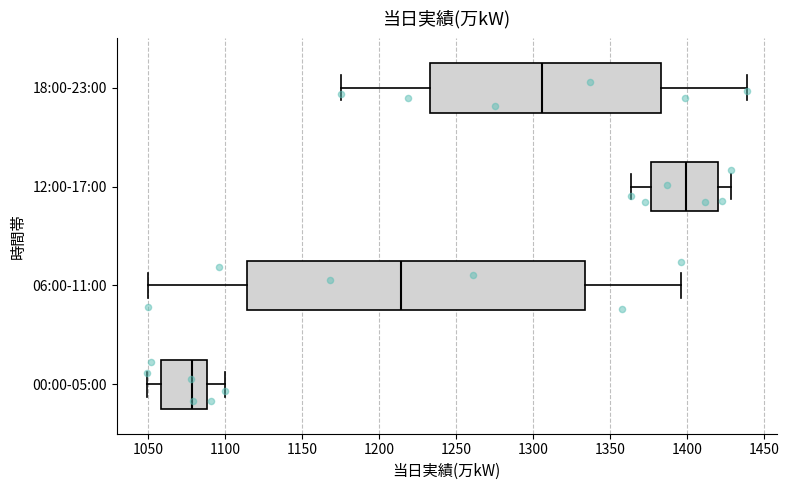

Reading bottom to top, transcribe this box plot: for each box, give where its median line is, the range the box spans, and where its two whiskers end, as read against the x-axis. The values are not printed on the chart, so give them approximately, as read against the axis.

00:00-05:00: median 1080, box 1060 to 1090, whiskers 1050 to 1100
06:00-11:00: median 1215, box 1115 to 1335, whiskers 1050 to 1395
12:00-17:00: median 1400, box 1375 to 1420, whiskers 1365 to 1430
18:00-23:00: median 1305, box 1235 to 1385, whiskers 1175 to 1440